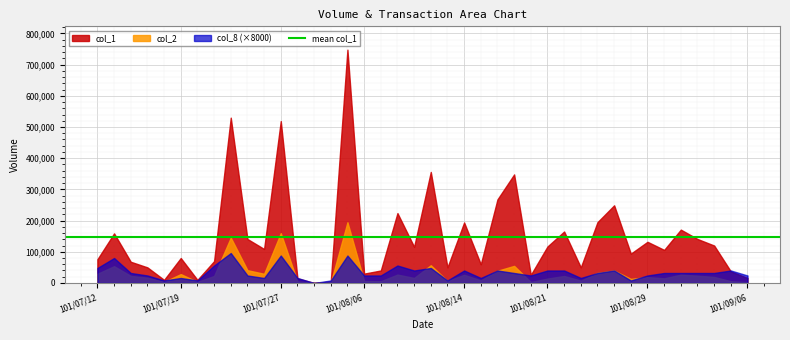

At which category is the sum across all series the highest?

101/08/03